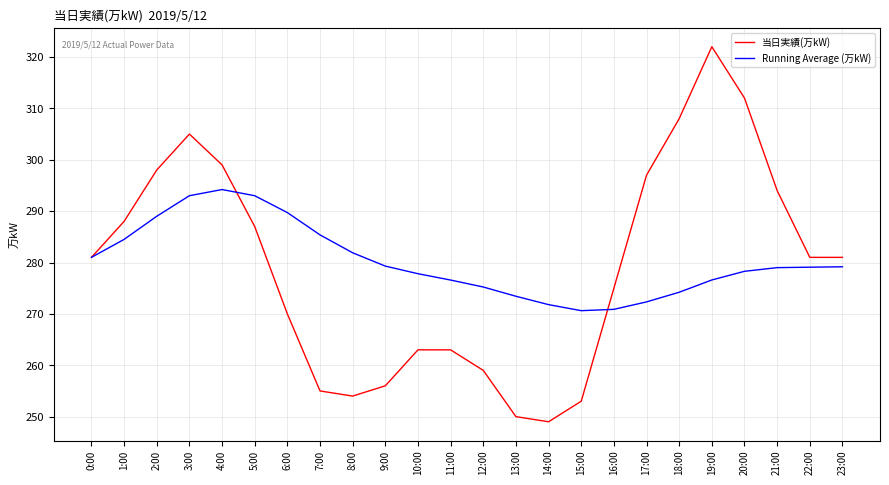

What is the total value across all series at 16:00?

545.9